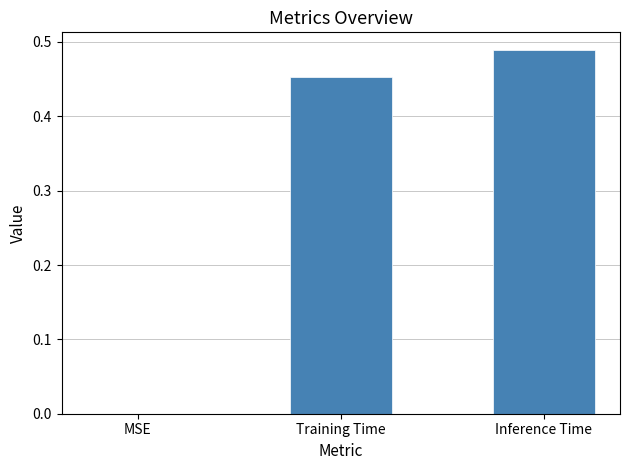

What is the change in value from MSE to Training Time?

+0.5